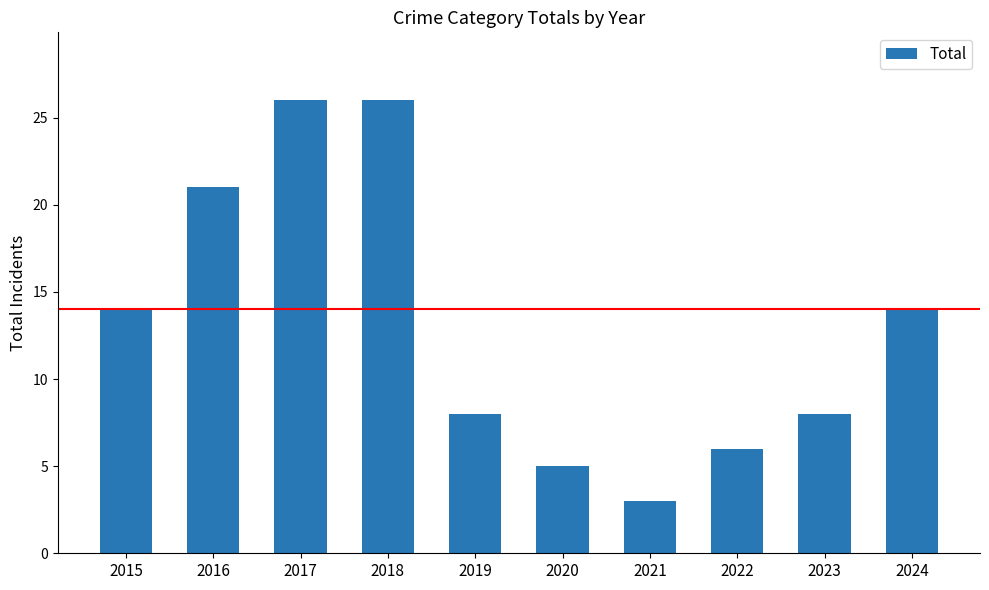

What is the ratio of the value at 2018 to the value at 2024?

1.9